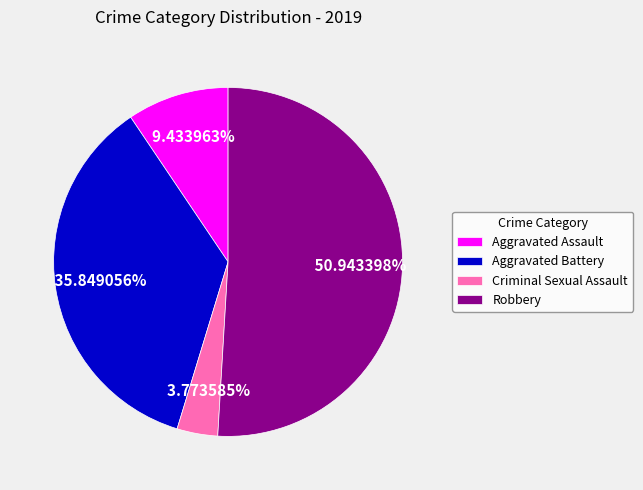

Is the sum of Criminal Sexual Assault and Aggravated Battery greater than half?

No